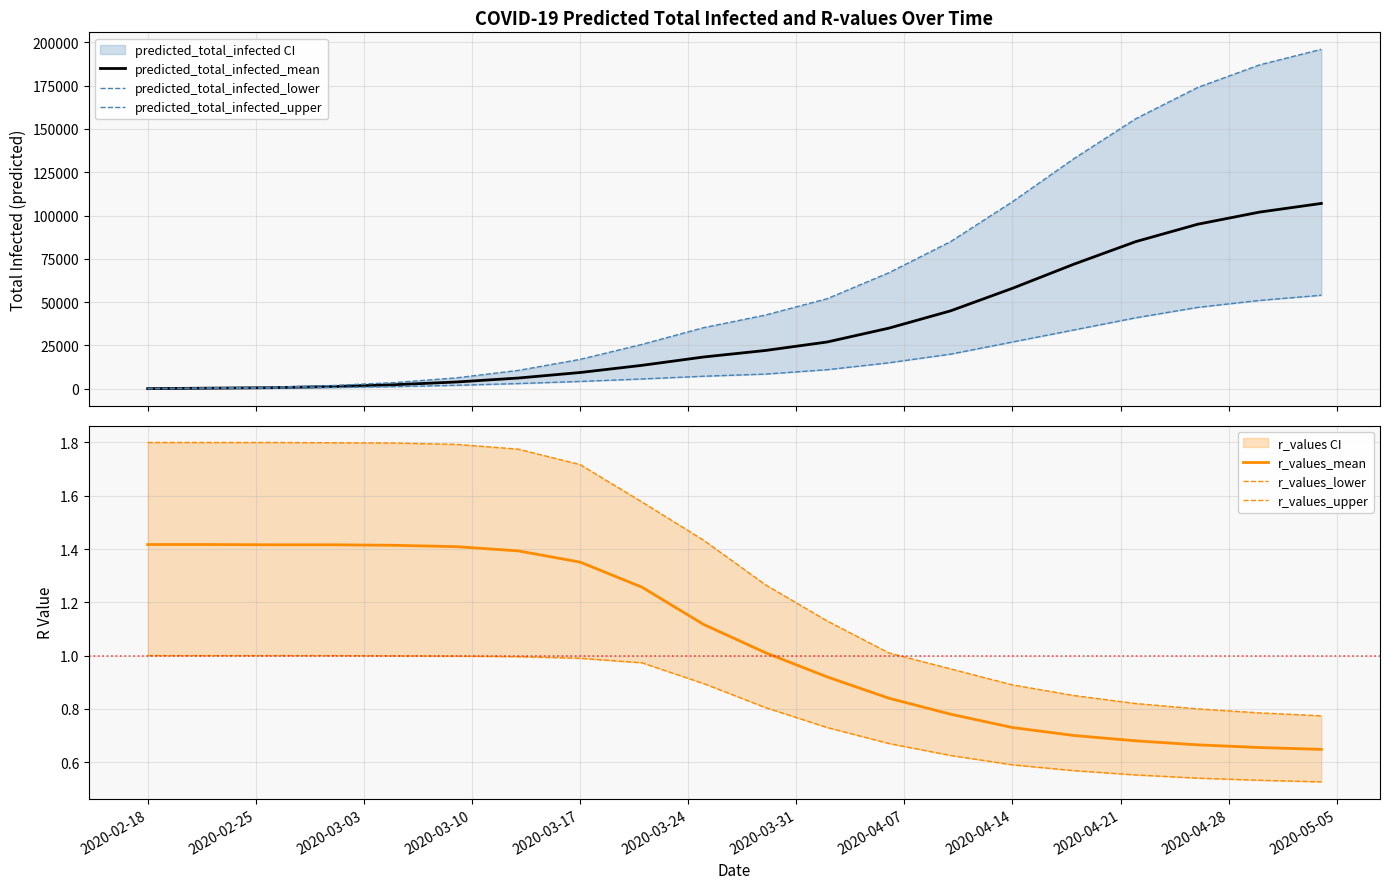

Where does the r_values_mean series first go above 1?

2020-02-18